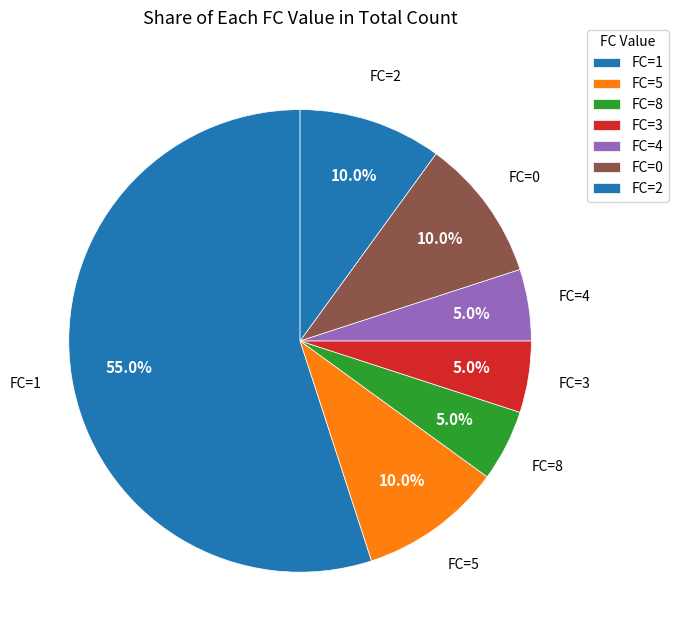

What portion of the pie excludes FC=4?

95.0%